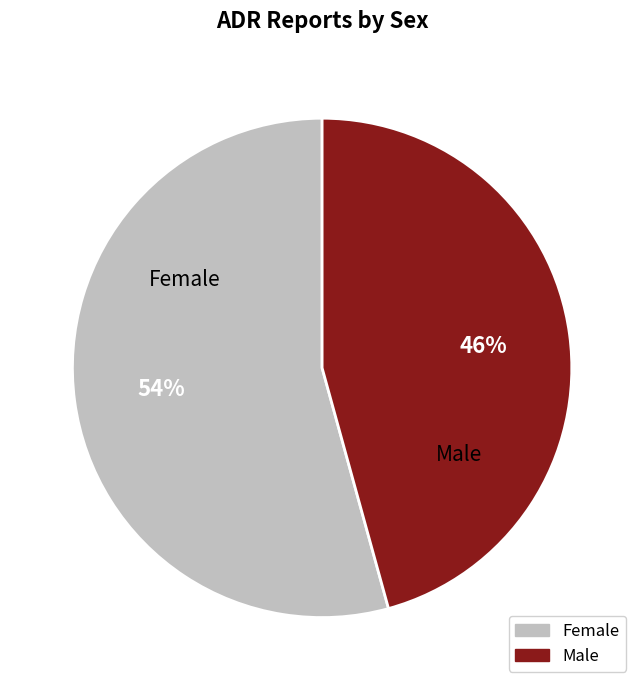

What is the ratio of the value at Female to the value at Male?

1.2